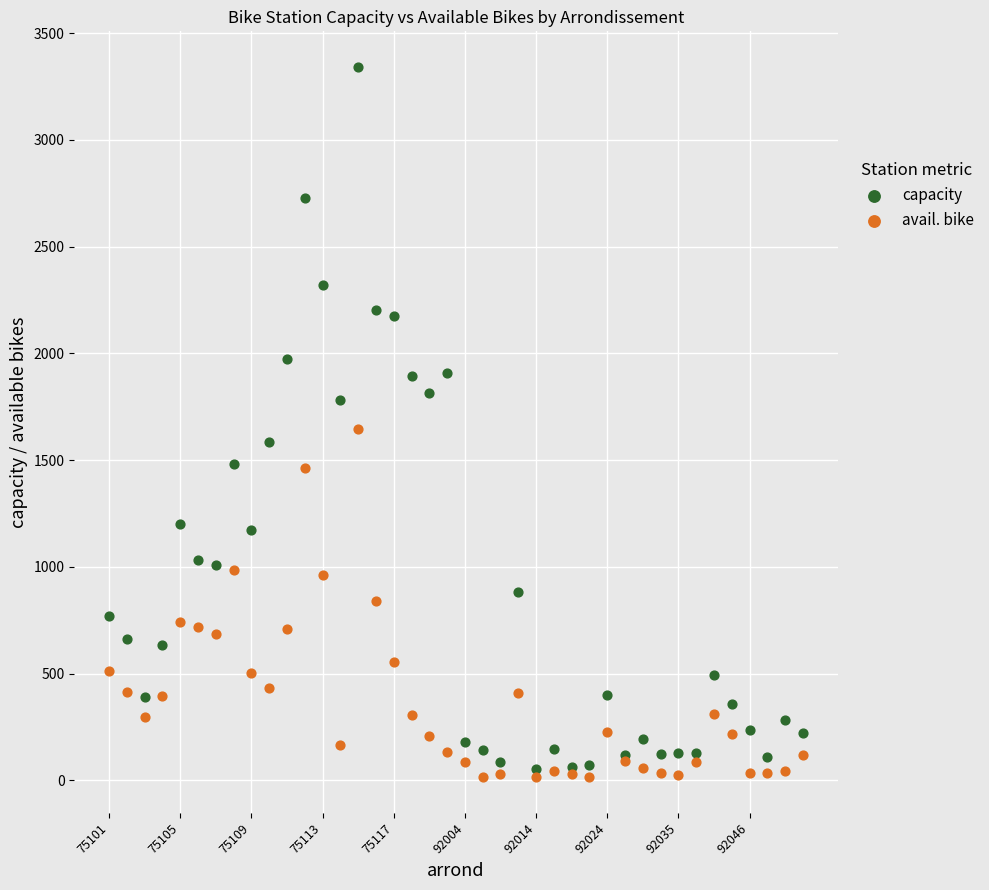

Which series contains the highest Y value?

capacity